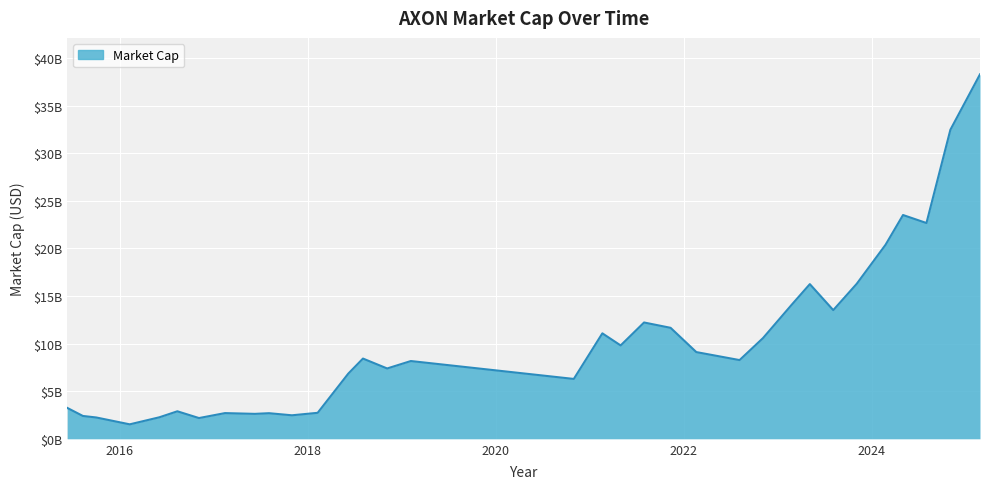

Between 2021-07-30 and 2021-04-30, which is larger?

2021-07-30